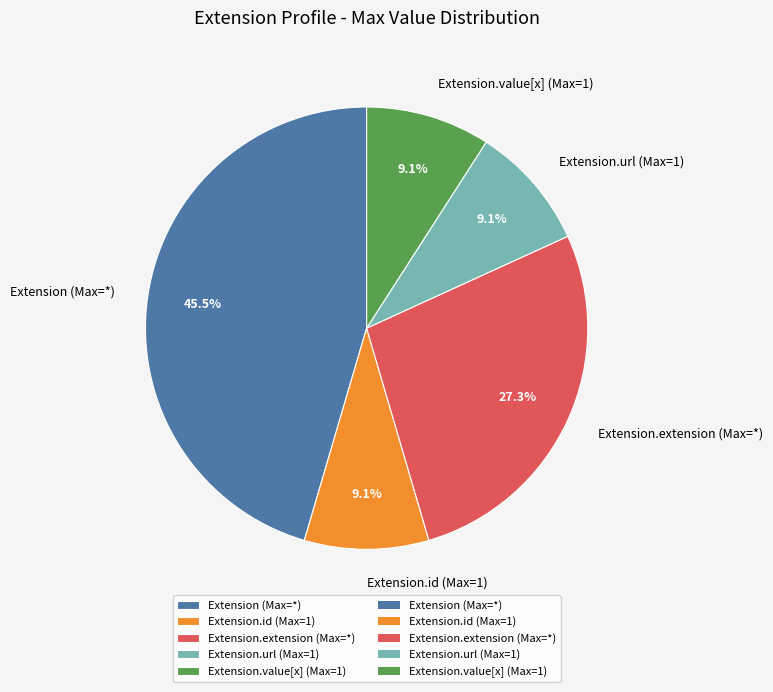

Does Extension.url (Max=1) account for over 50% of the chart?

No